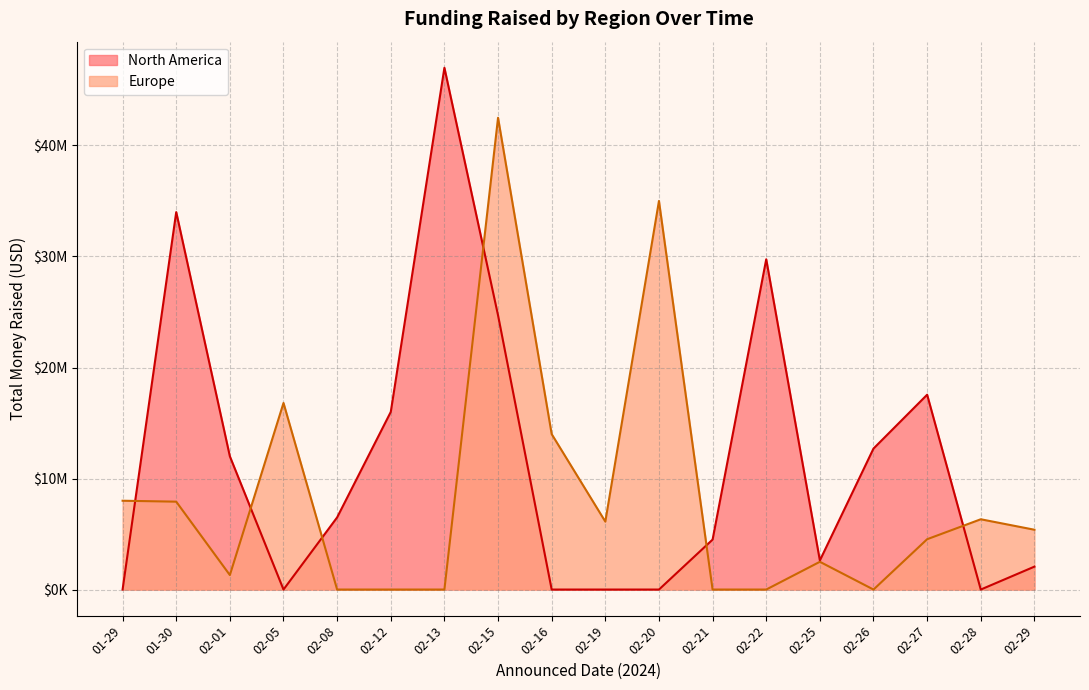

Which series has the largest range (max minus min)?

North America